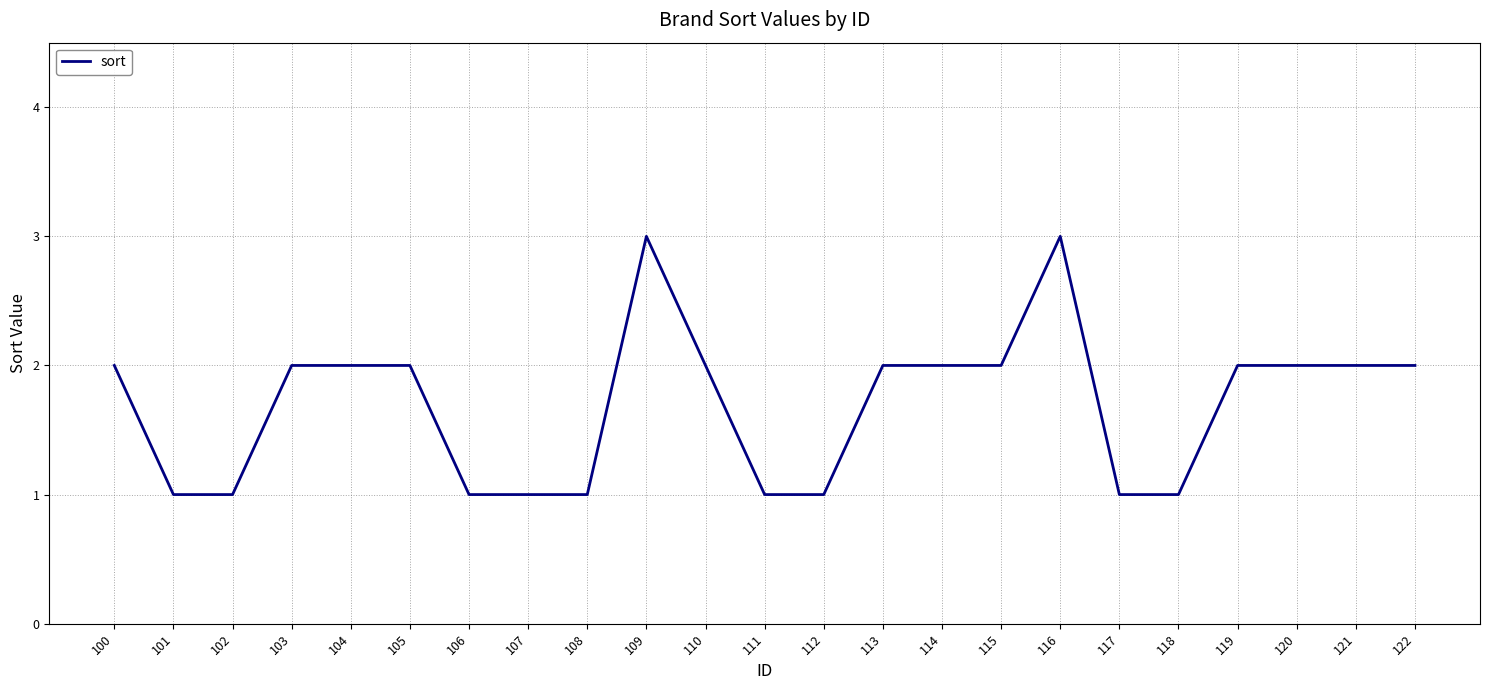

Read the value at 118.

1